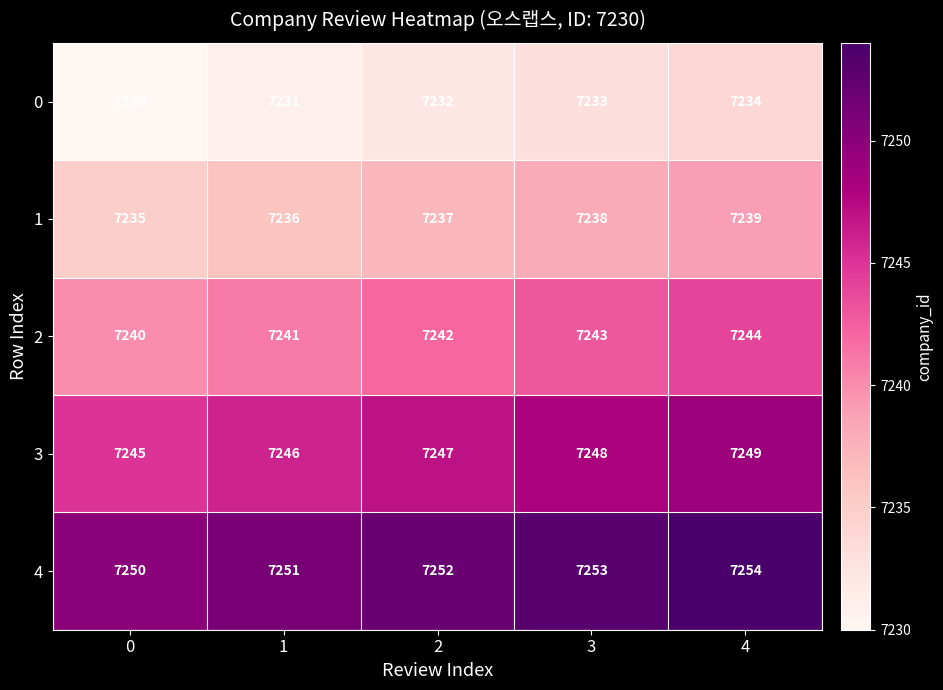

What is the greatest value displayed?

7254